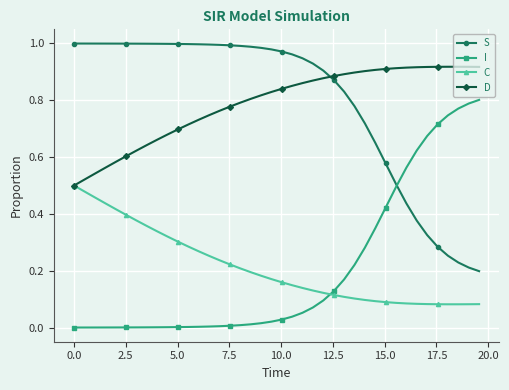

What are all the series names shown in the legend?

S, I, C, D